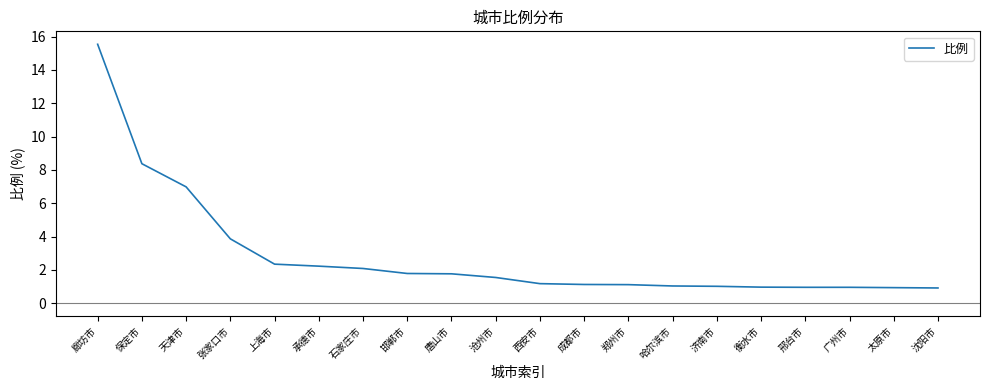

What position from the left is 唐山市?

9